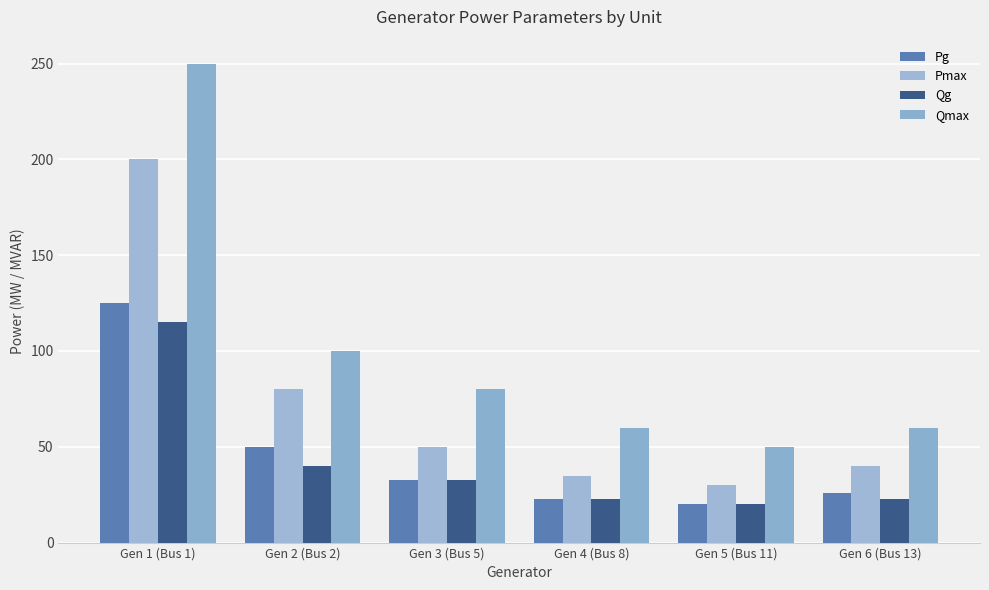

What is the label of the 5th bar from the right?

Gen 2 (Bus 2)